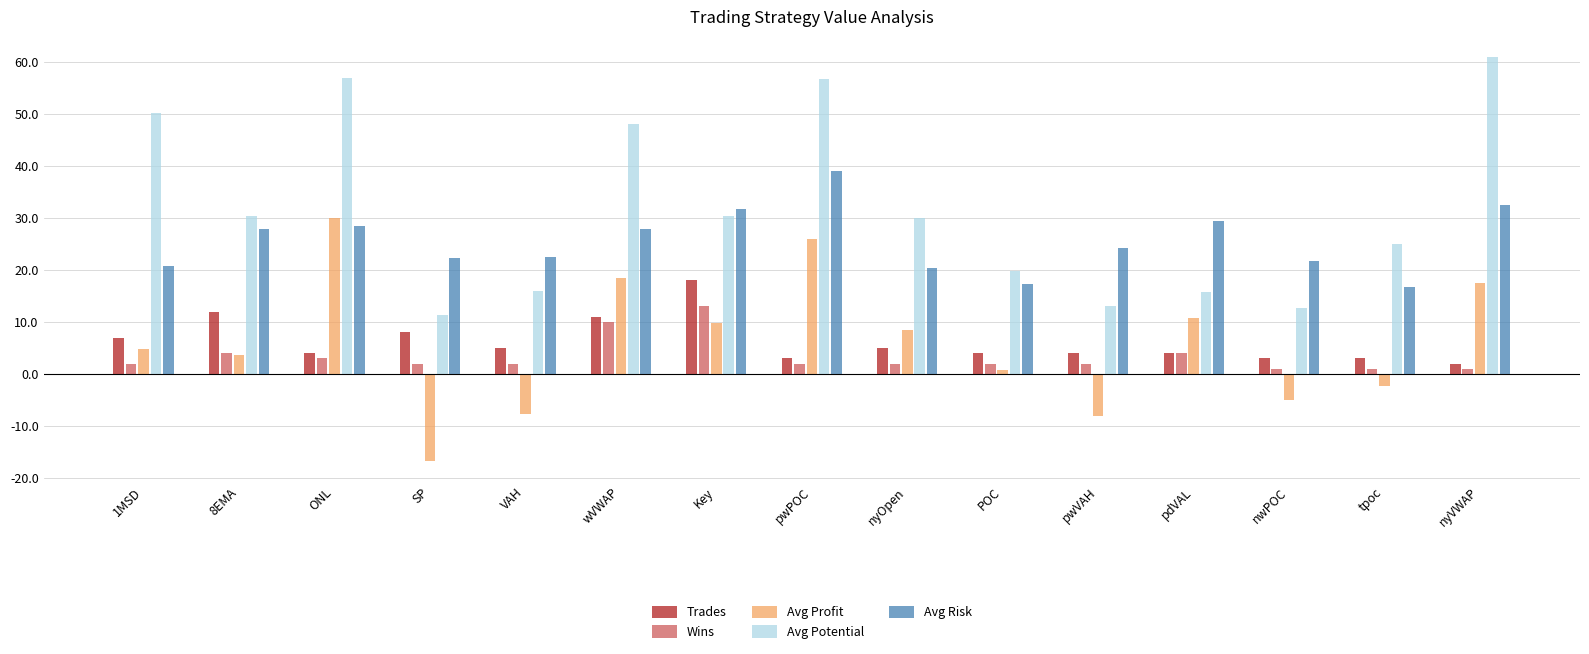

At which category does the chart reach its minimum across all series?

SP